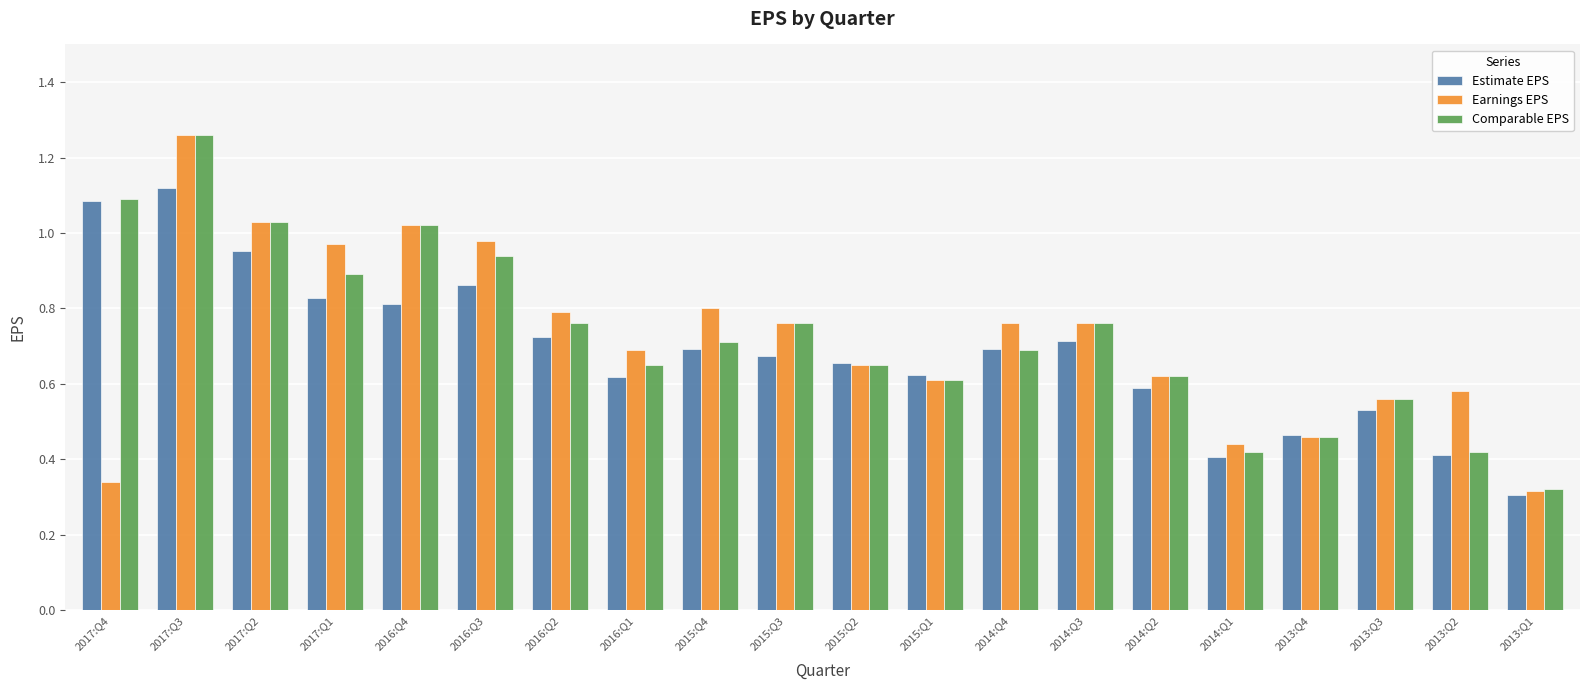

What is the sum of all Earnings EPS values?

14.4